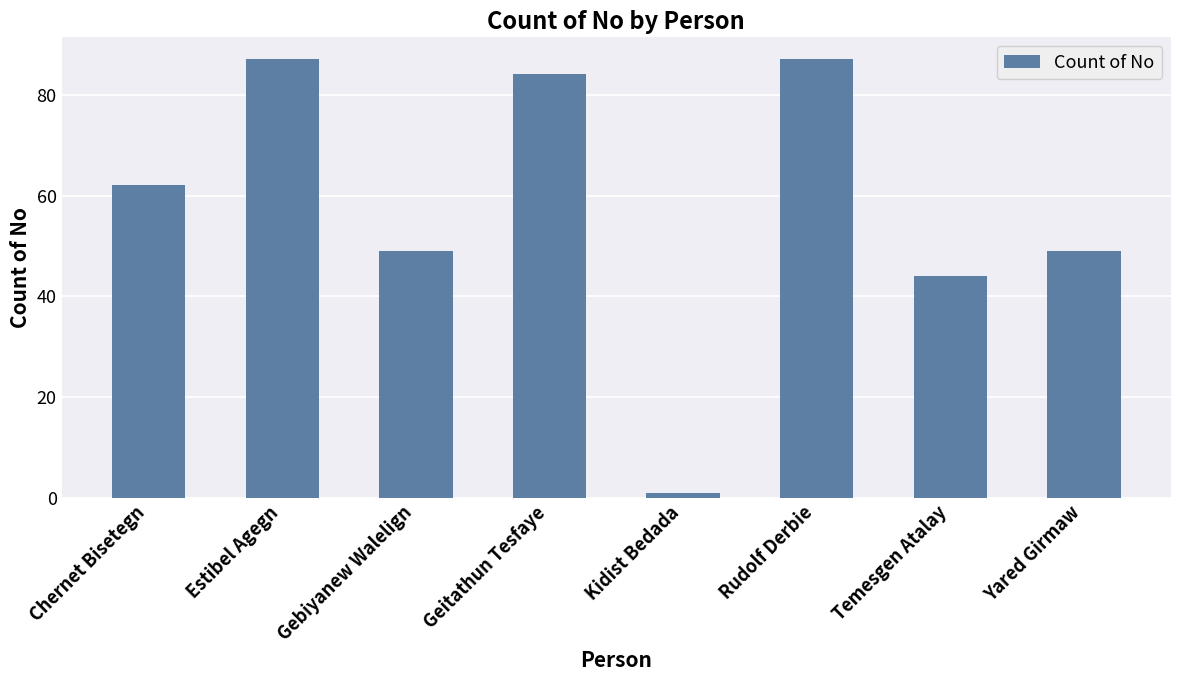

True or false: the data shows 44 at Temesgen Atalay.

True